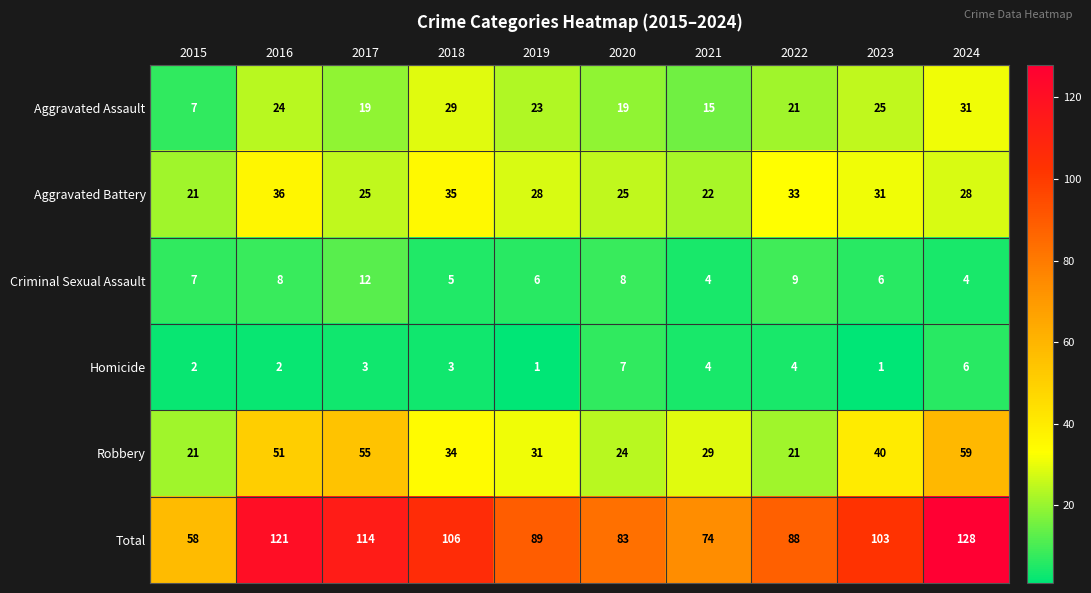

Which series has the largest total across all categories?

Total